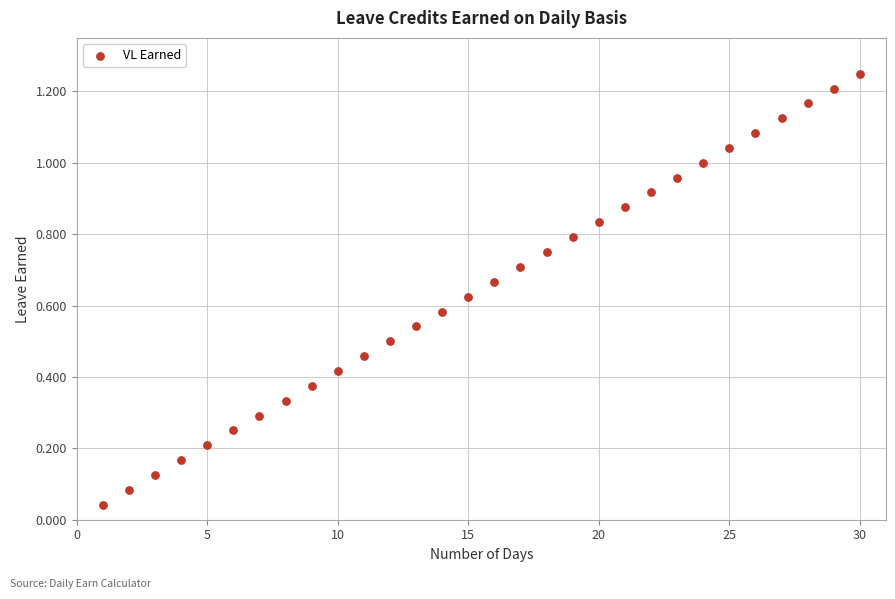

What is the range of X values (max minus min)?

29.0